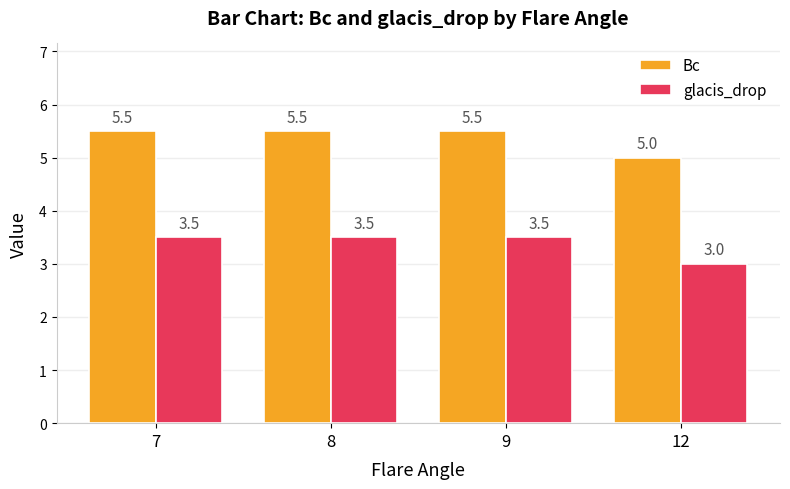

What is the sum of the Bc values at 9 and 8?

11.0